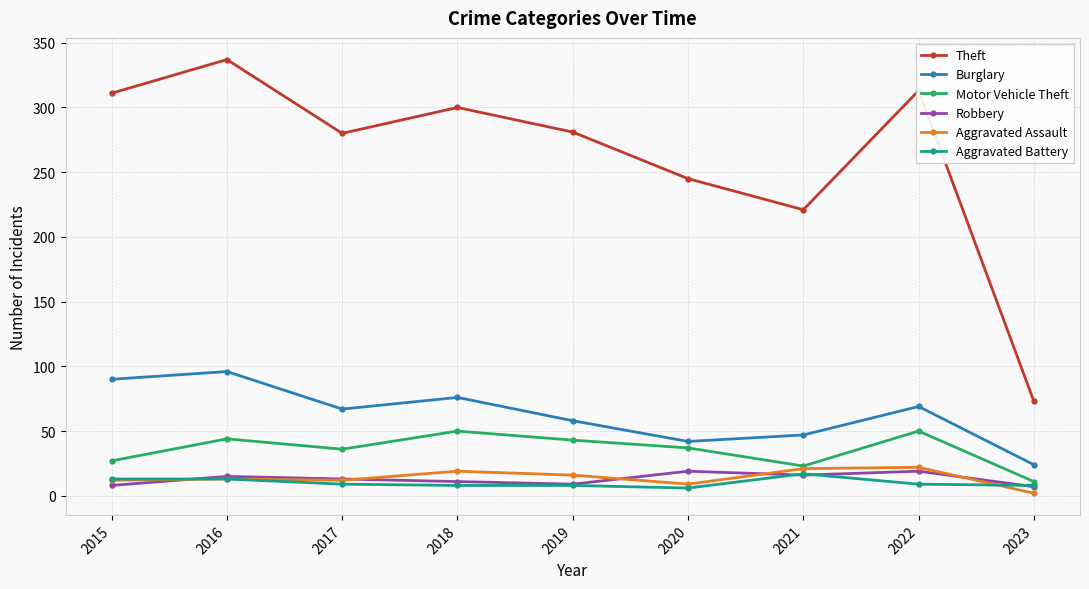

Which series has the largest range (max minus min)?

Theft